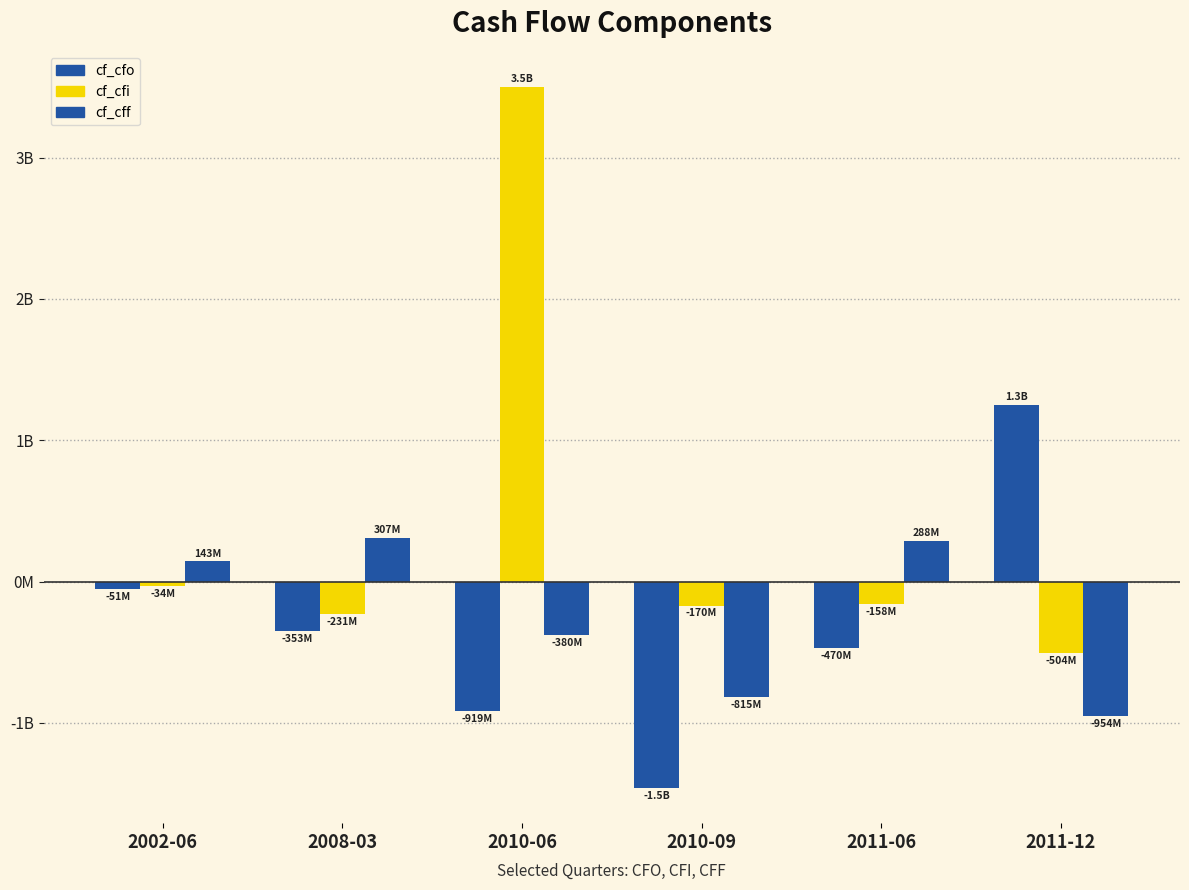

What position from the right is 2010-09?

3